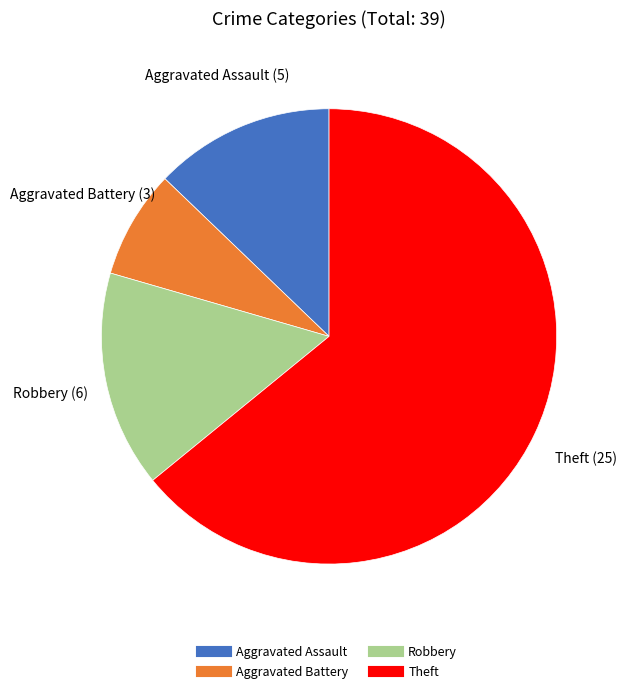

What is the largest slice in the pie chart?

Theft